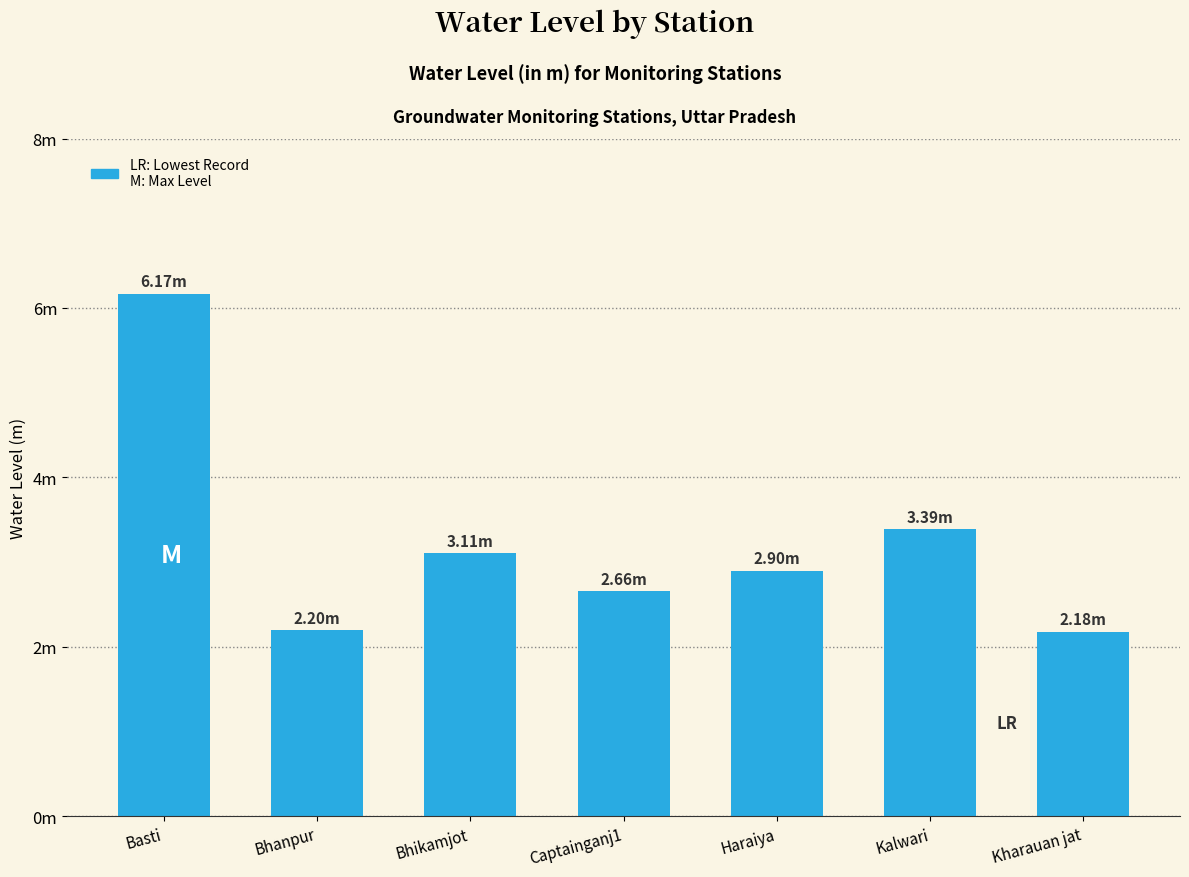

Between Basti and Kalwari, which is larger?

Basti